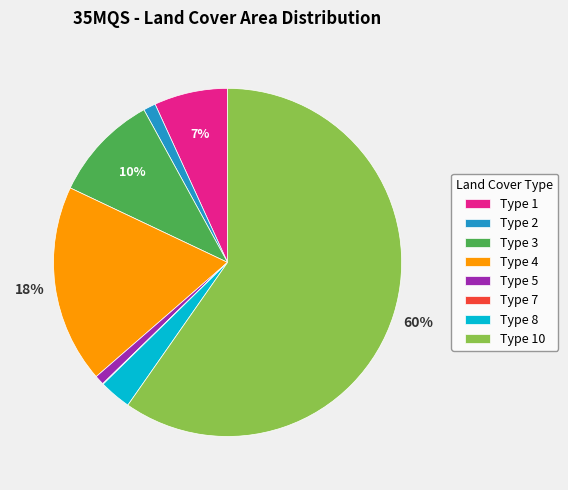

Which slice is the largest?

Type 10